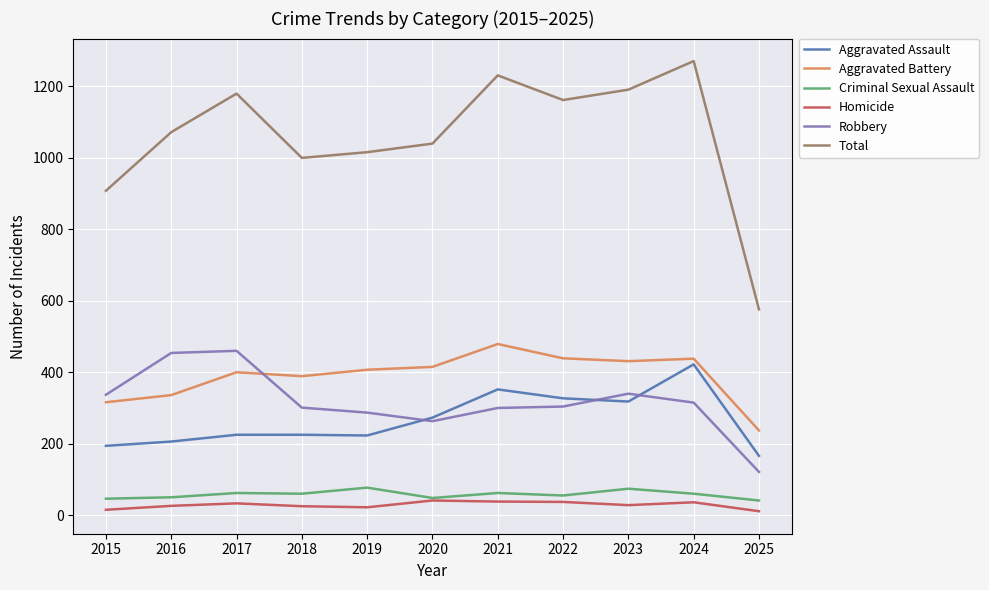

What is the highest value of the Aggravated Battery series?

479